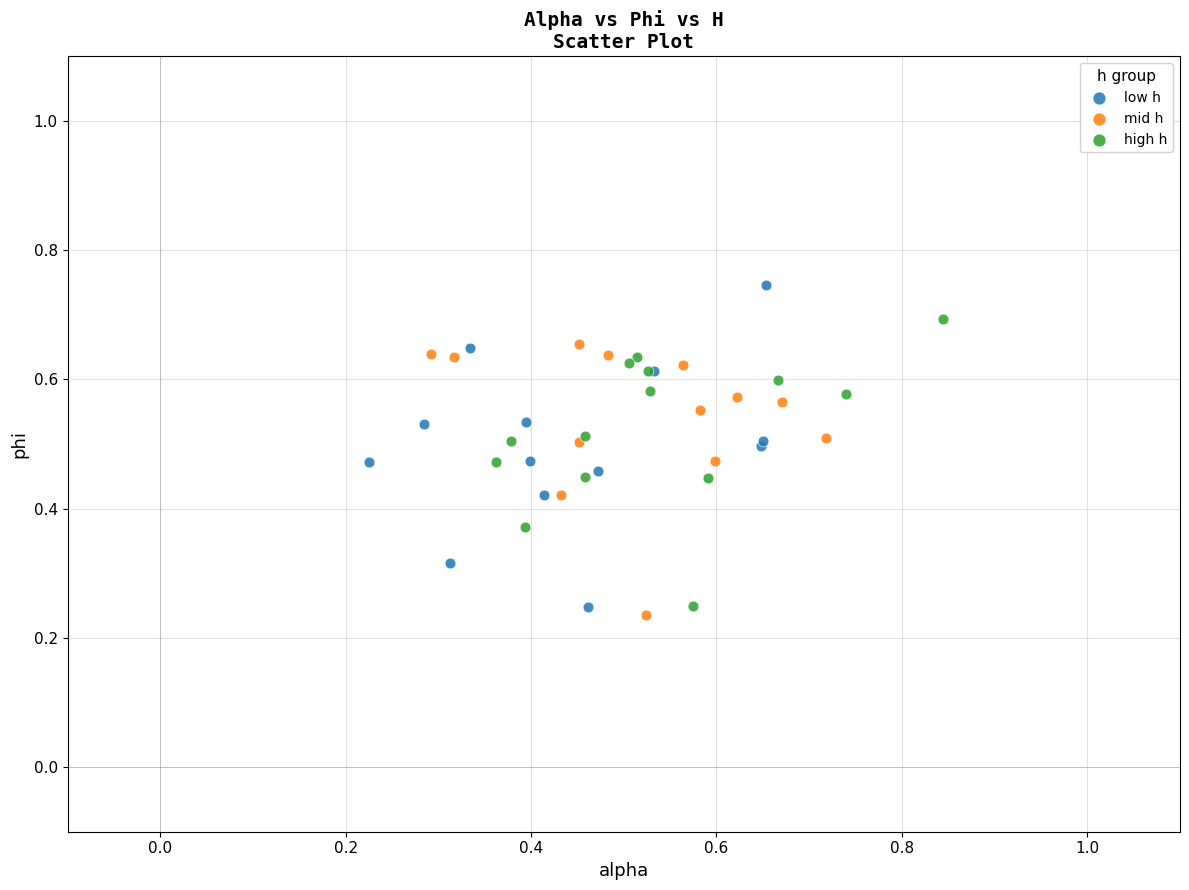

Which series reaches the maximum Y coordinate?

low h